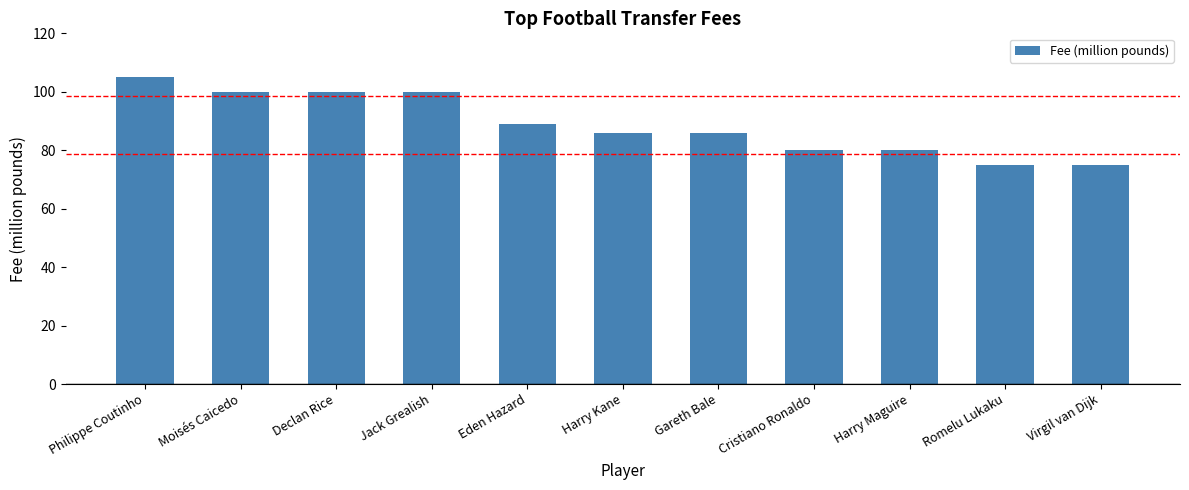

How many data points does each series have?

11